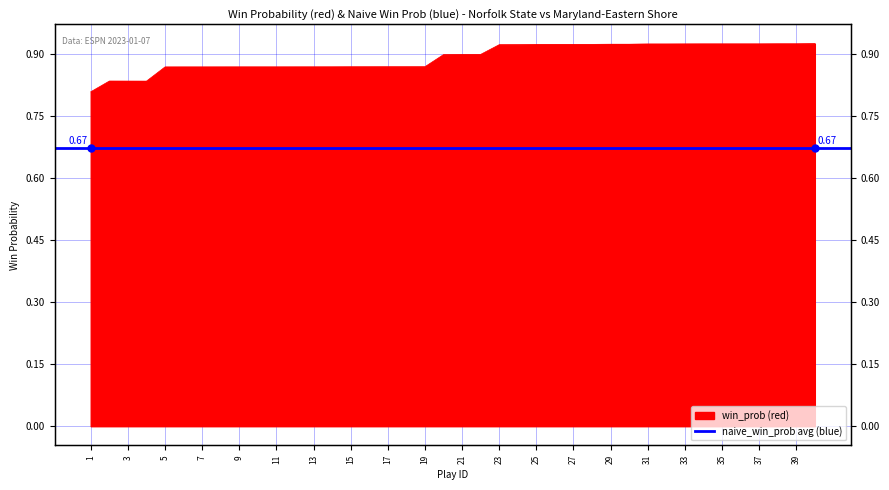

Rank the categories by value from lowest to highest.

1, 4, 3, 2, 5, 6, 7, 8, 9, 10, 11, 12, 13, 14, 15, 16, 17, 18, 19, 20, 21, 22, 23, 24, 25, 26, 27, 28, 29, 30, 31, 32, 33, 34, 35, 36, 37, 38, 39, 40